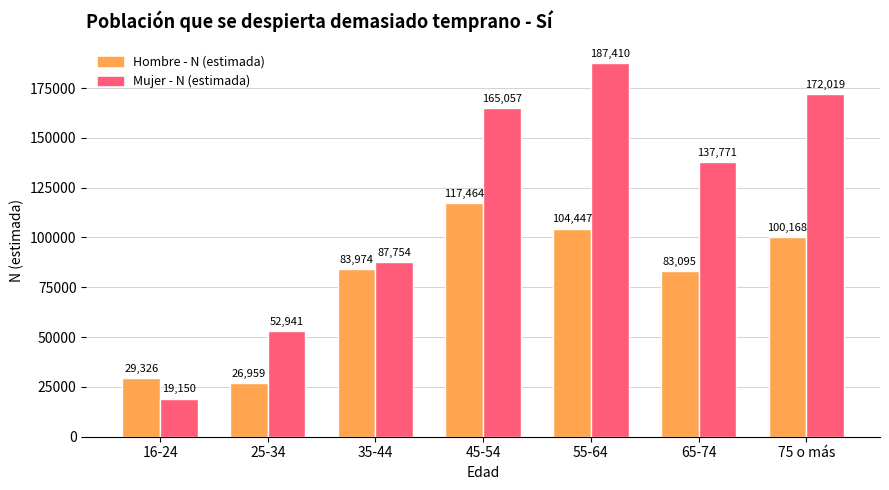

What is the value of the Hombre - N (estimada) bar at the 6th from the left?

83095